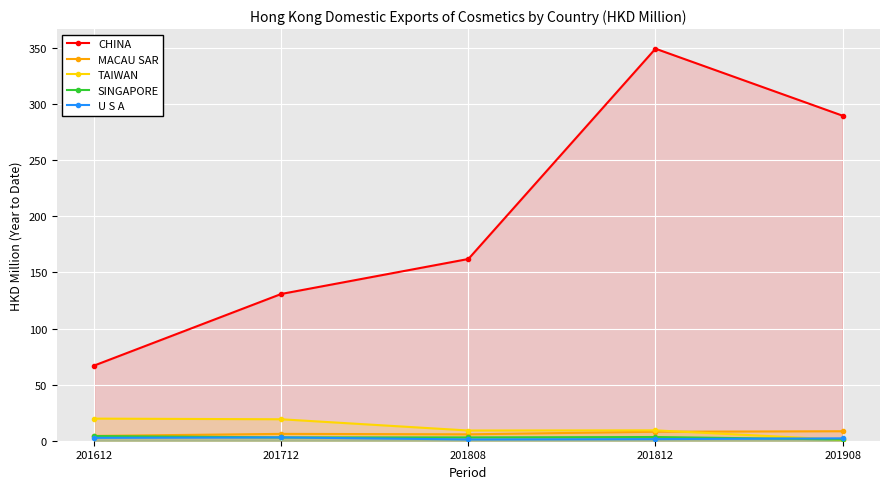

What are all the series names shown in the legend?

CHINA, MACAU SAR, TAIWAN, SINGAPORE, U S A